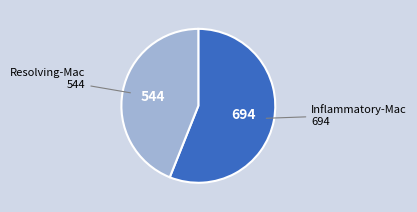

Is there a majority slice in this chart?

Yes